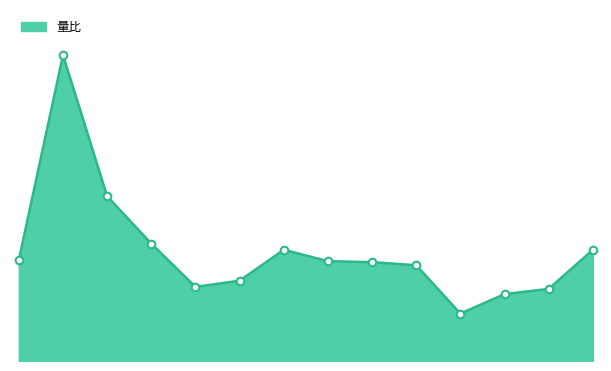

Is this an area chart (filled region under the line)?

Yes